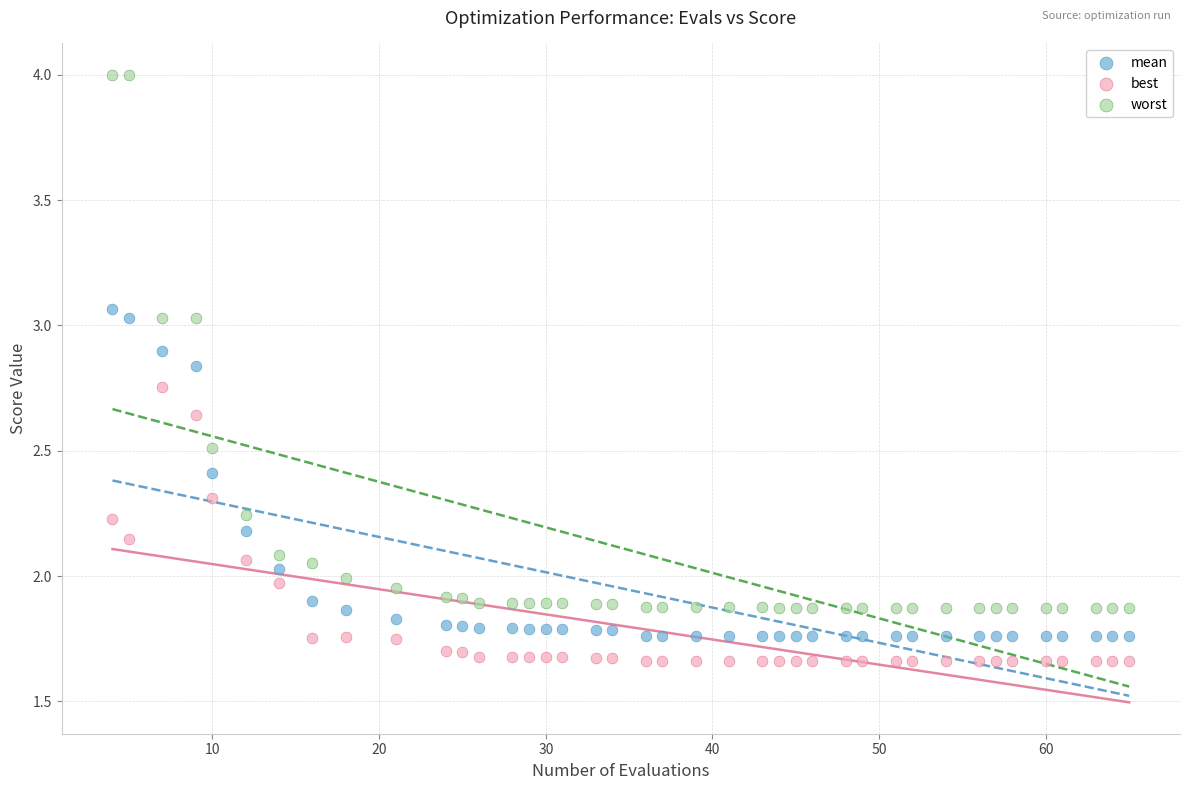

Which series has the widest spread of Y values?

worst